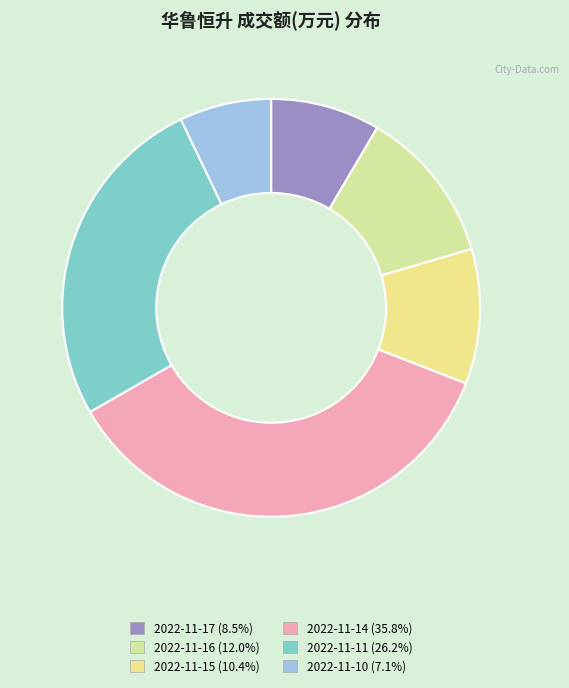

To the nearest percent, what is the difference between the largest and smallest slice percentages?

29%